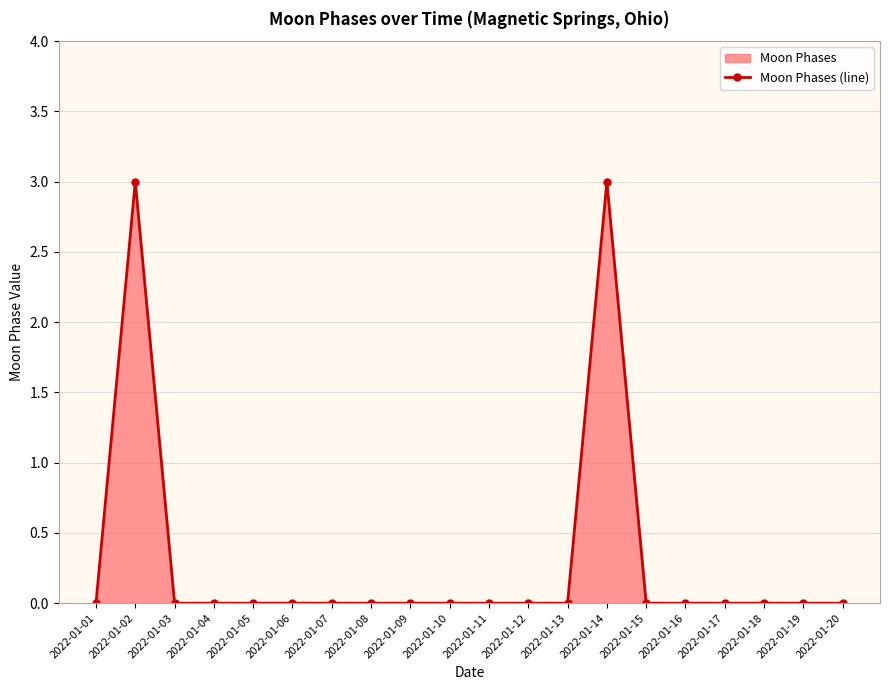

How many series are shown in this chart?

1